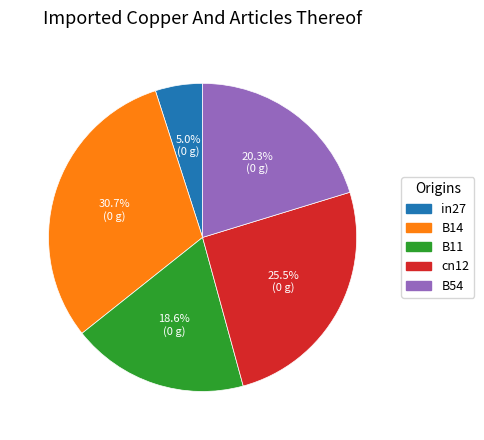

How many segments does this pie chart have?

5